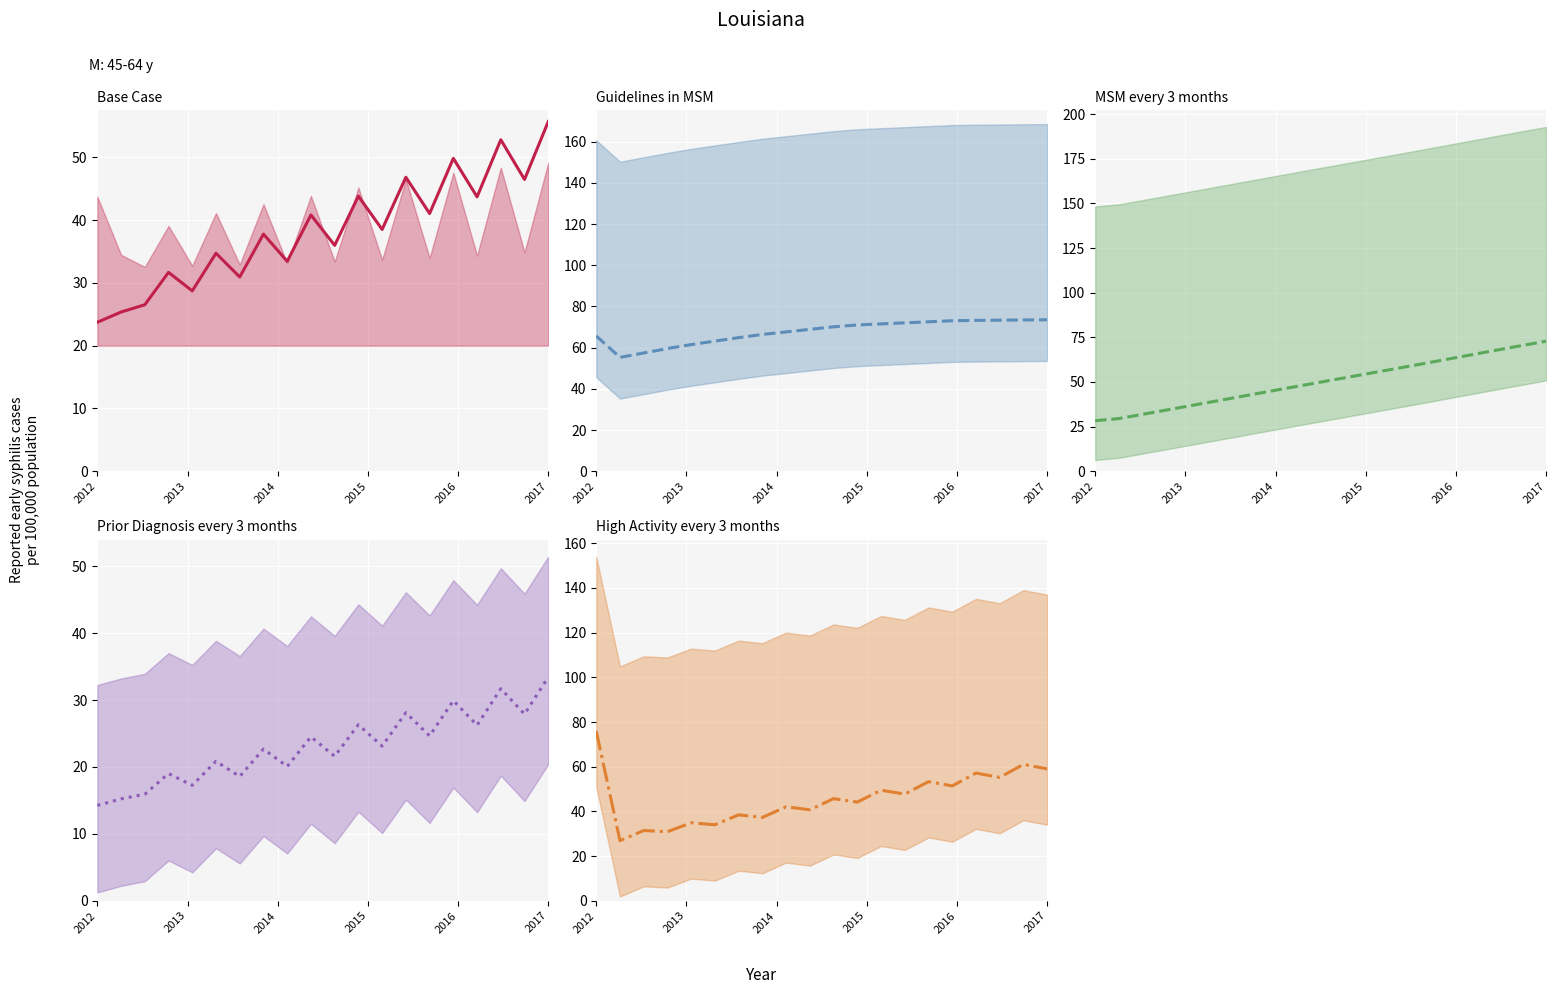

What is the difference between the highest and lowest values at 2017?

40.1